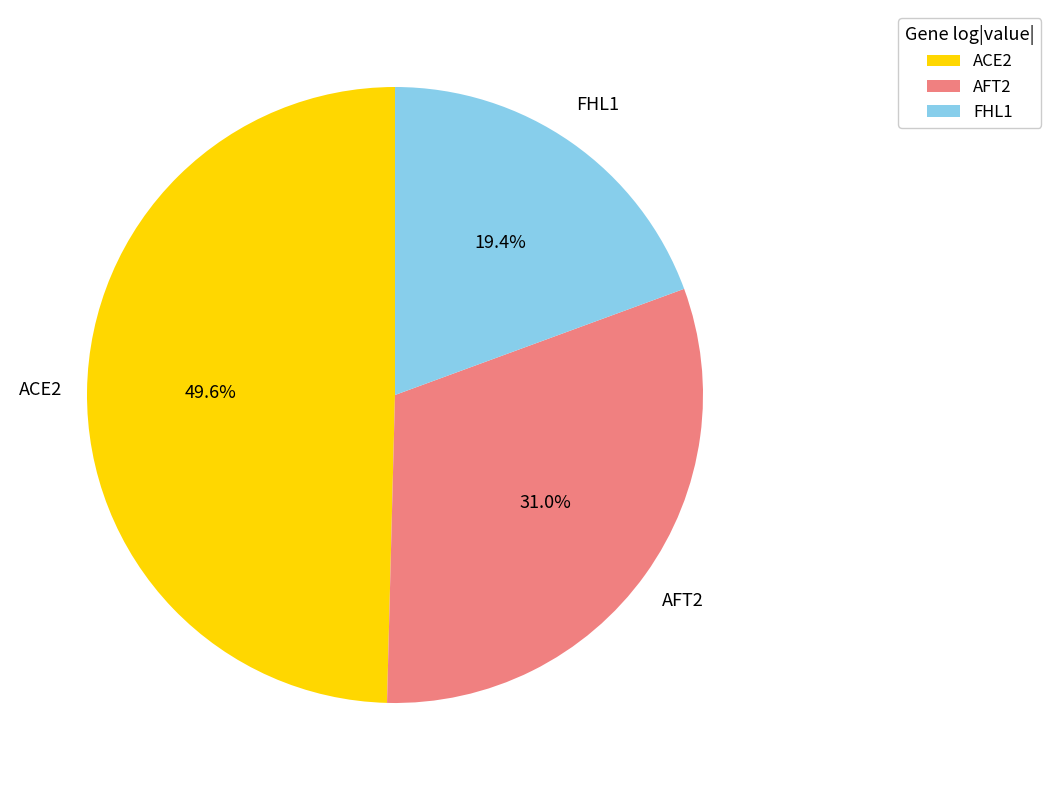

What is the largest slice in the pie chart?

ACE2